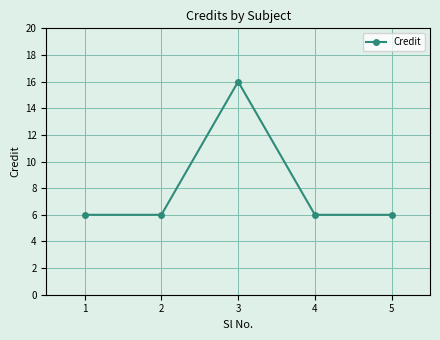

At which category does the chart reach its peak across all series?

3